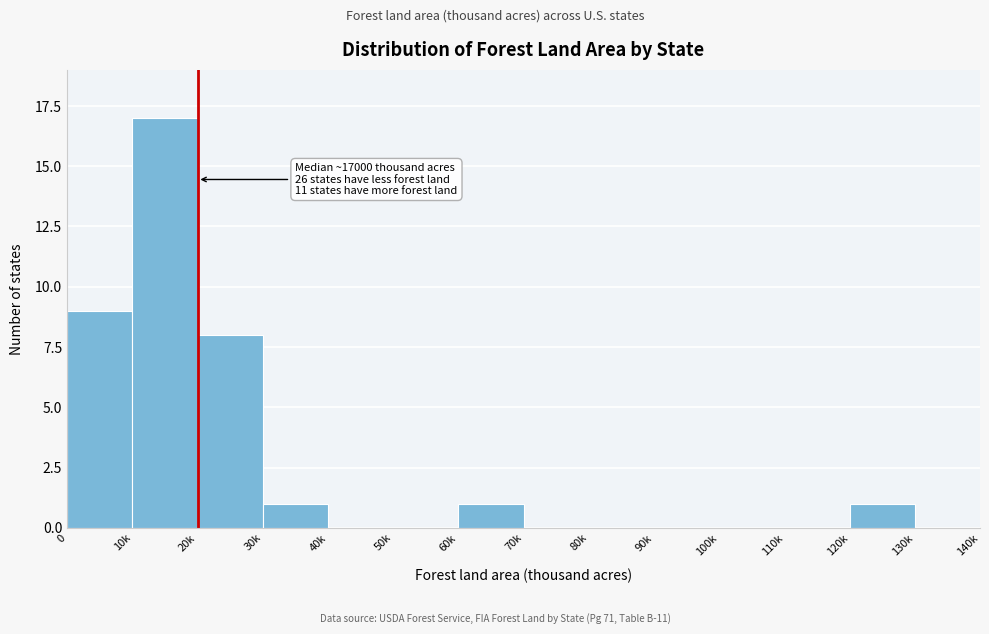

Reading left to right, list all the values displayed in this chart.

0=9	10k=17	20k=8	30k=1	40k=0	50k=0	60k=1	70k=0	80k=0	90k=0	100k=0	110k=0	120k=1	130k=0